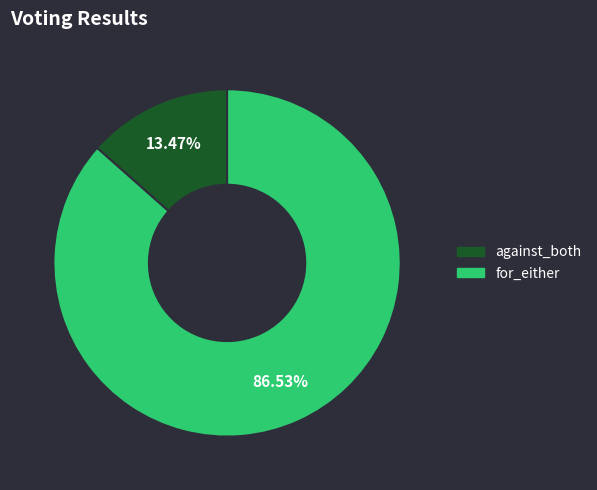

What is the ratio of the value at against_both to the value at for_either?

0.2